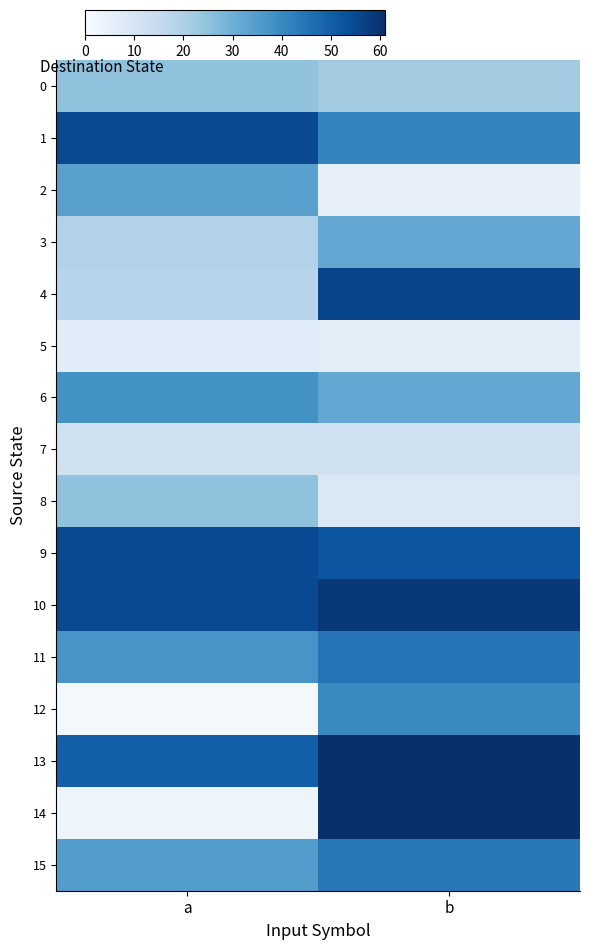

At how many categories does at least one series exceed 21?

2